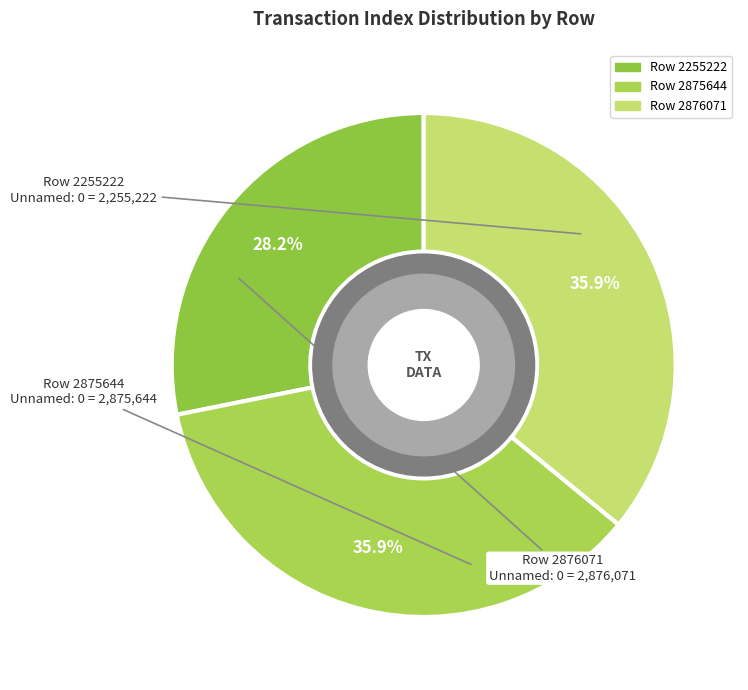

Is it true that Row 2875644 is 36% of the pie?

True